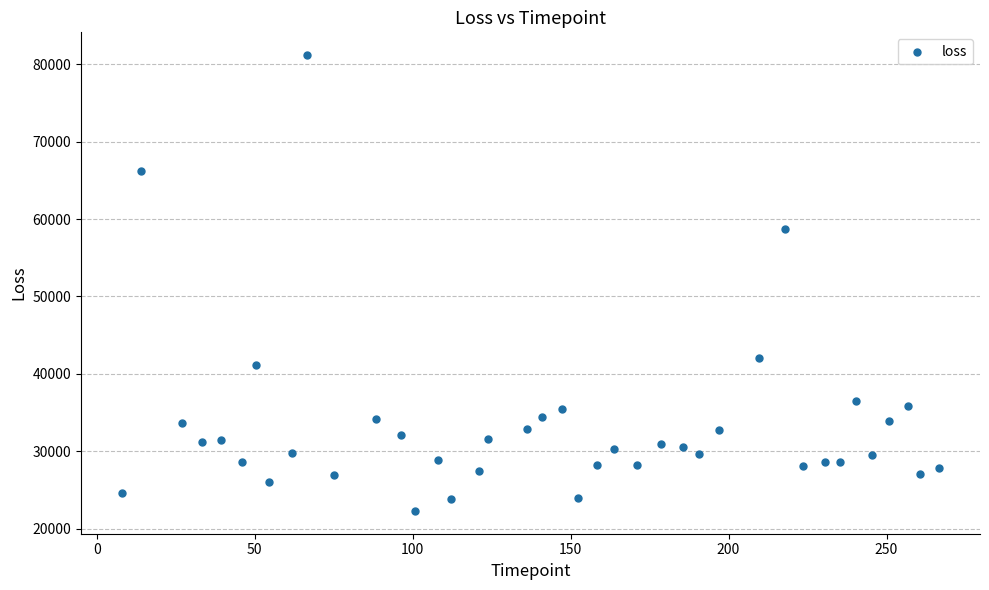

What is the range of X values (max minus min)?

258.7